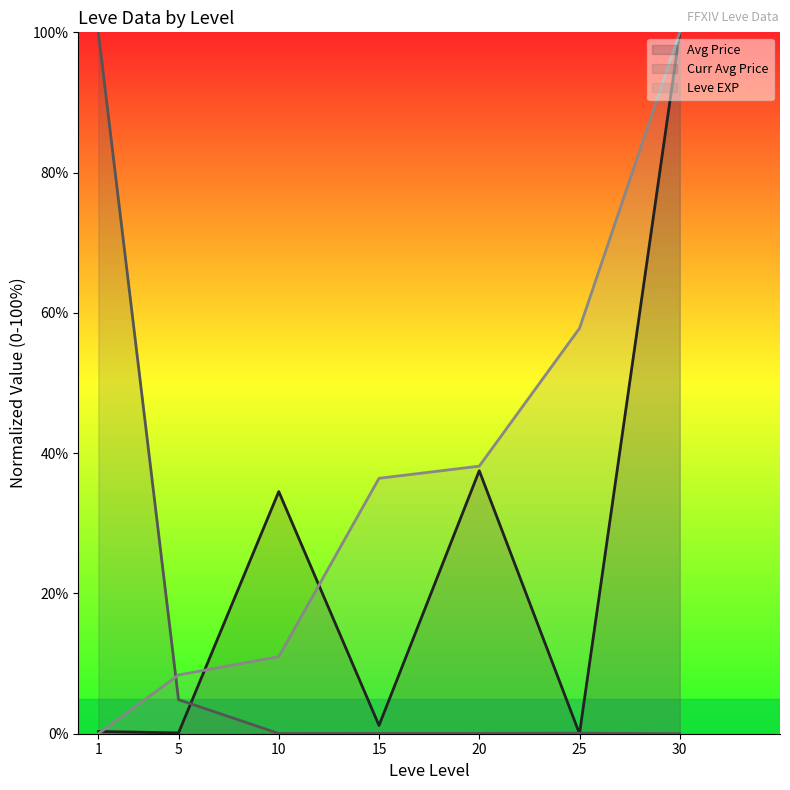

What is the difference between the maximum and minimum values in the Curr Avg Price (line) series?

100.0